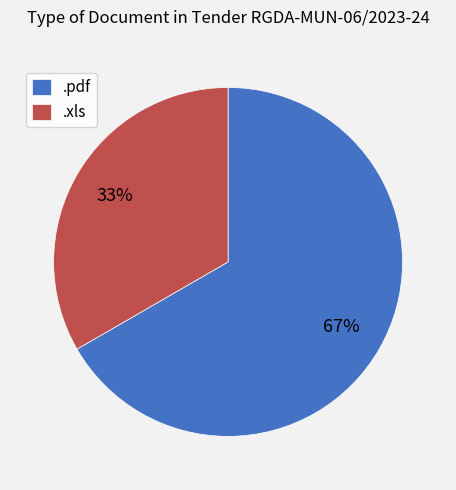

To the nearest percent, what percentage of the pie is .xls?

33%